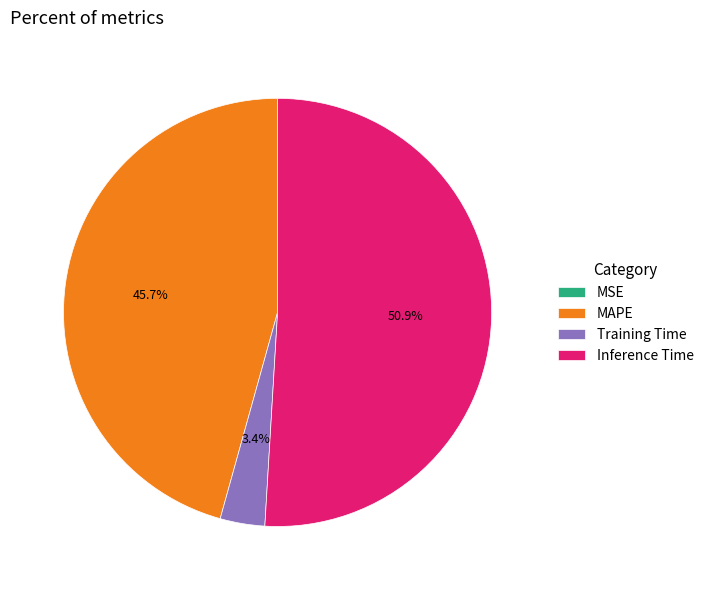

Which has a higher value, MAPE or Training Time?

MAPE